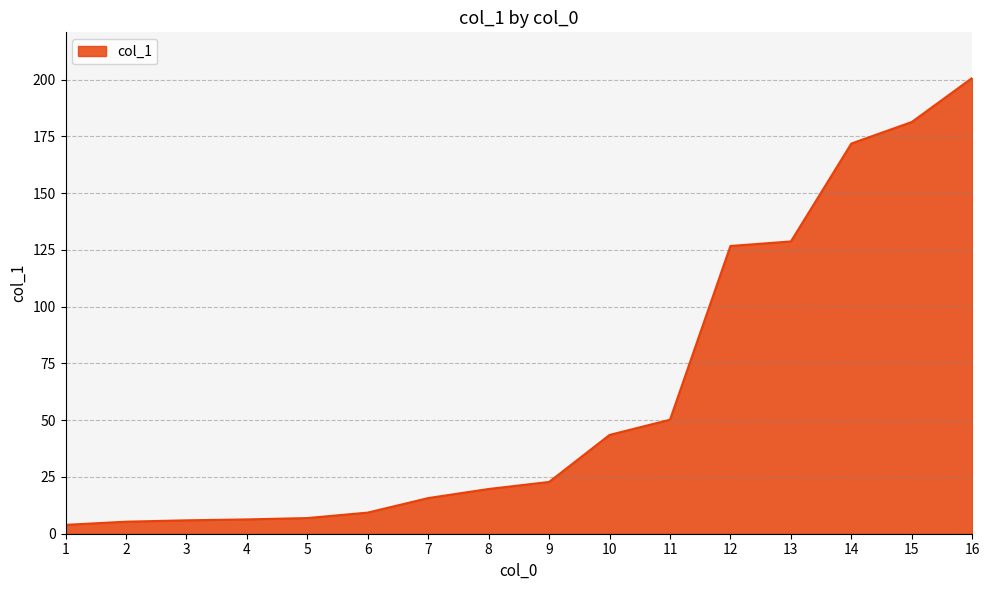

What is the maximum value shown in the chart?

200.7